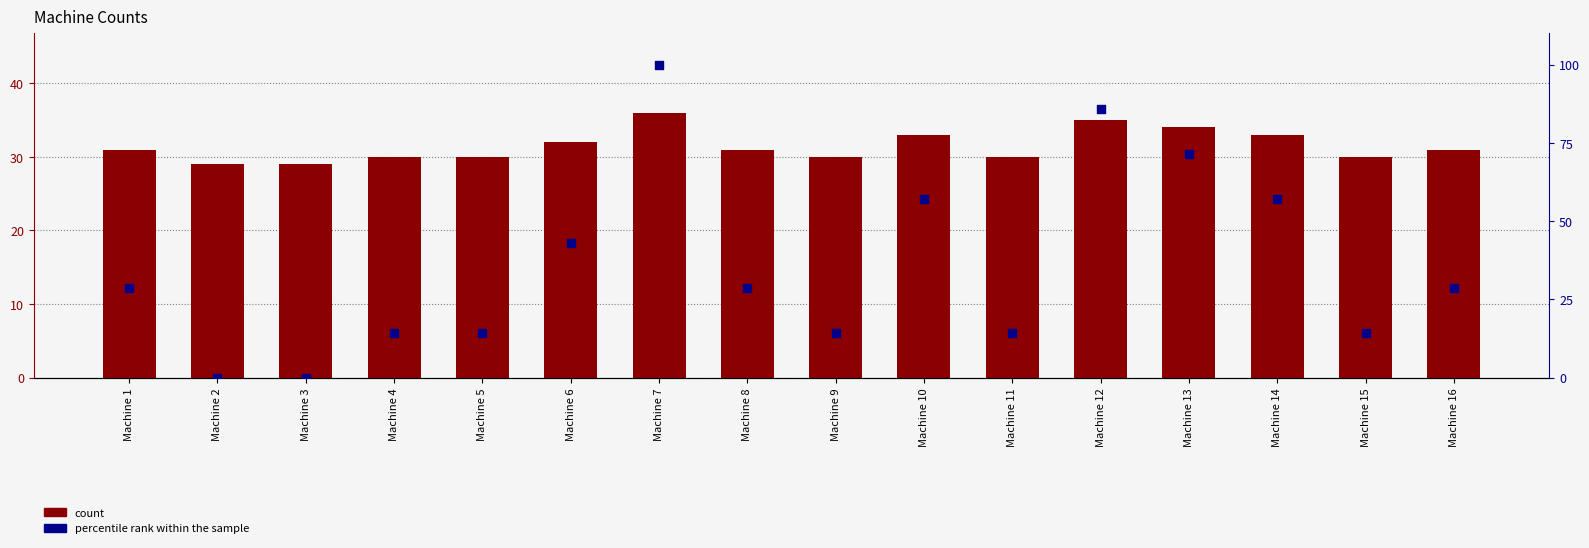

Is the value of percentile rank within the sample at Machine 16 greater than the value of count at Machine 2?

No